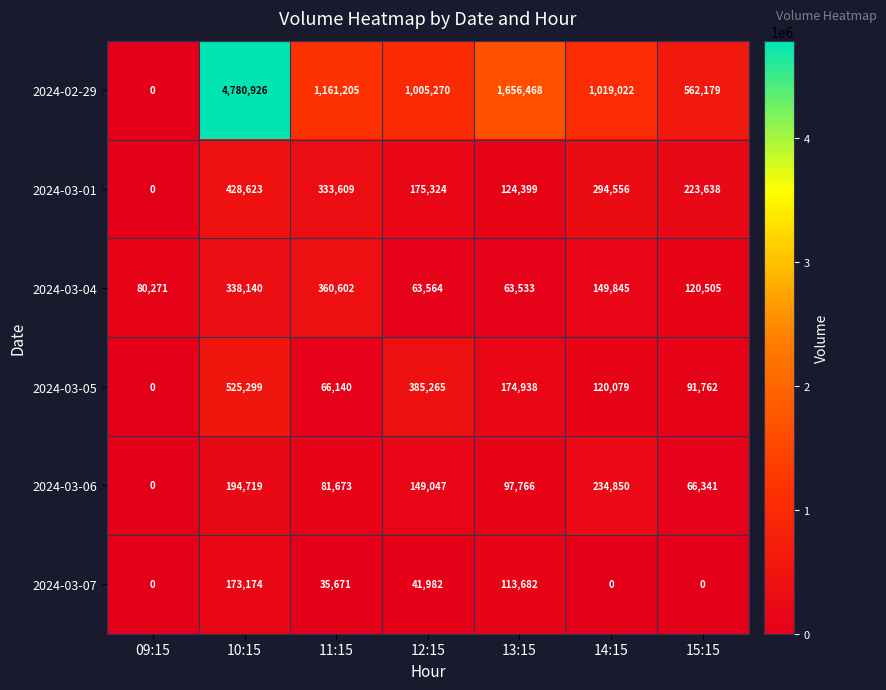

What is the difference between the 2024-03-07 values at 13:15 and 14:15?

113682